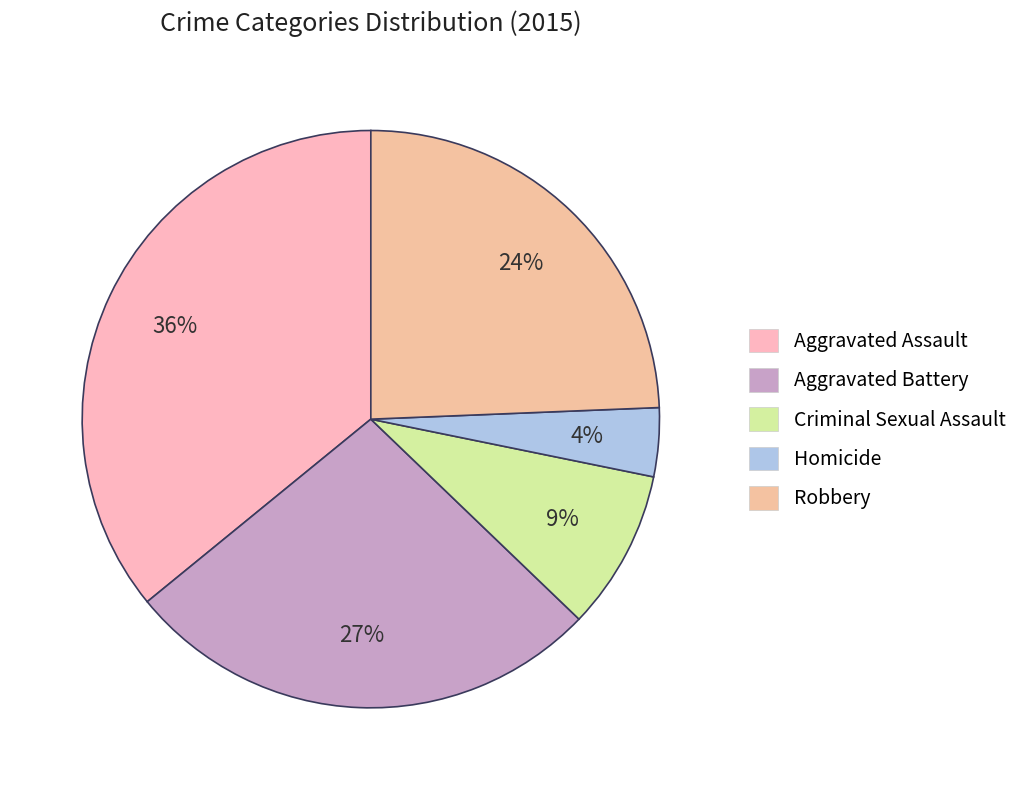

To the nearest percent, what is the average slice percentage?

20%